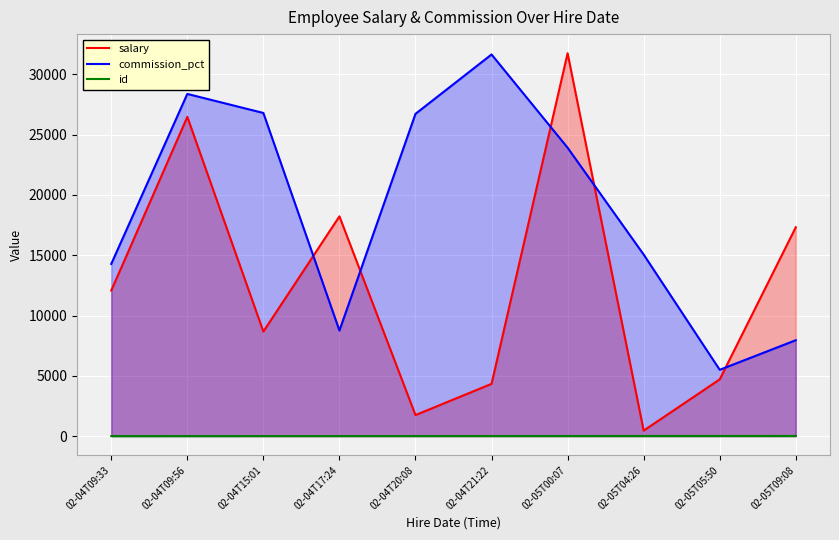

True or false: id and salary cross at least once.

False